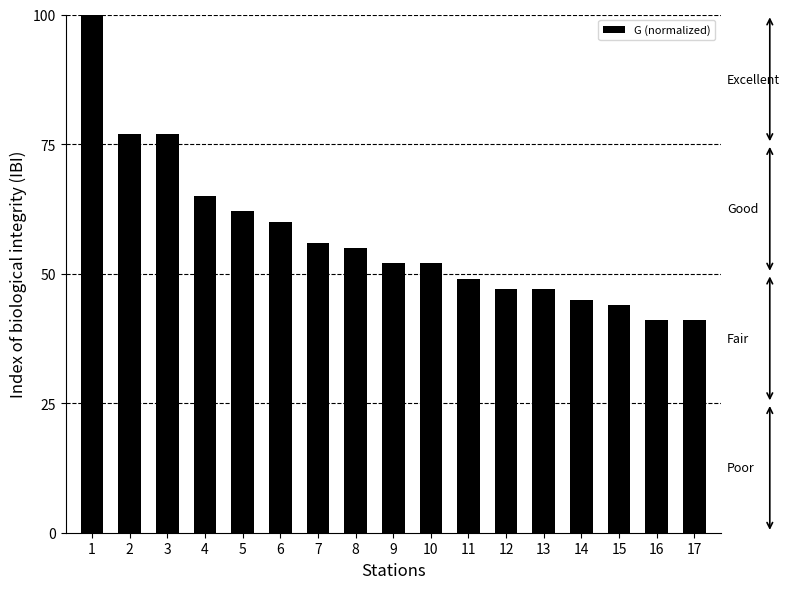

How many bars are there in total?

17